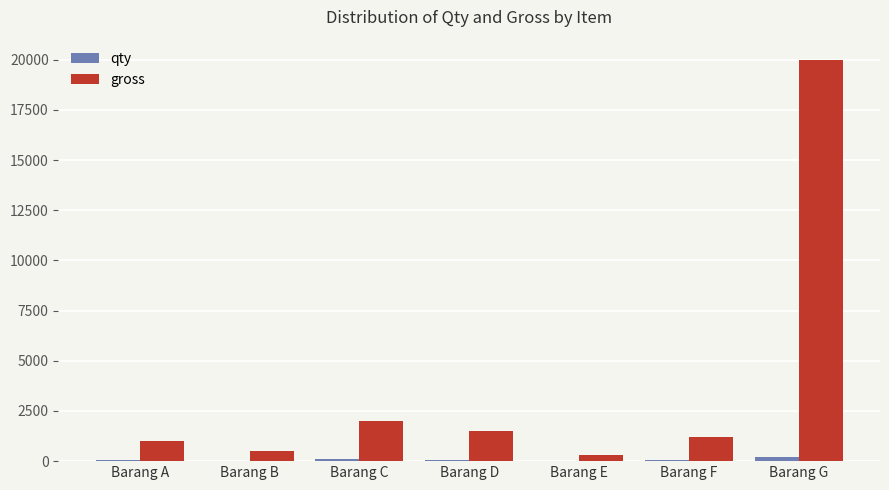

The gross series shows 2000 at Barang C. True or false?

True